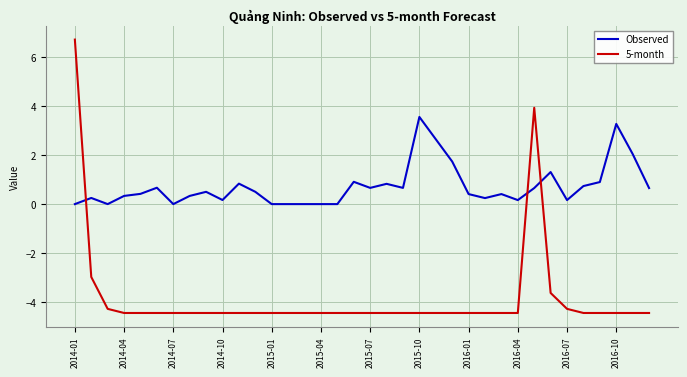

True or false: Observed and 5-month cross at least once.

True